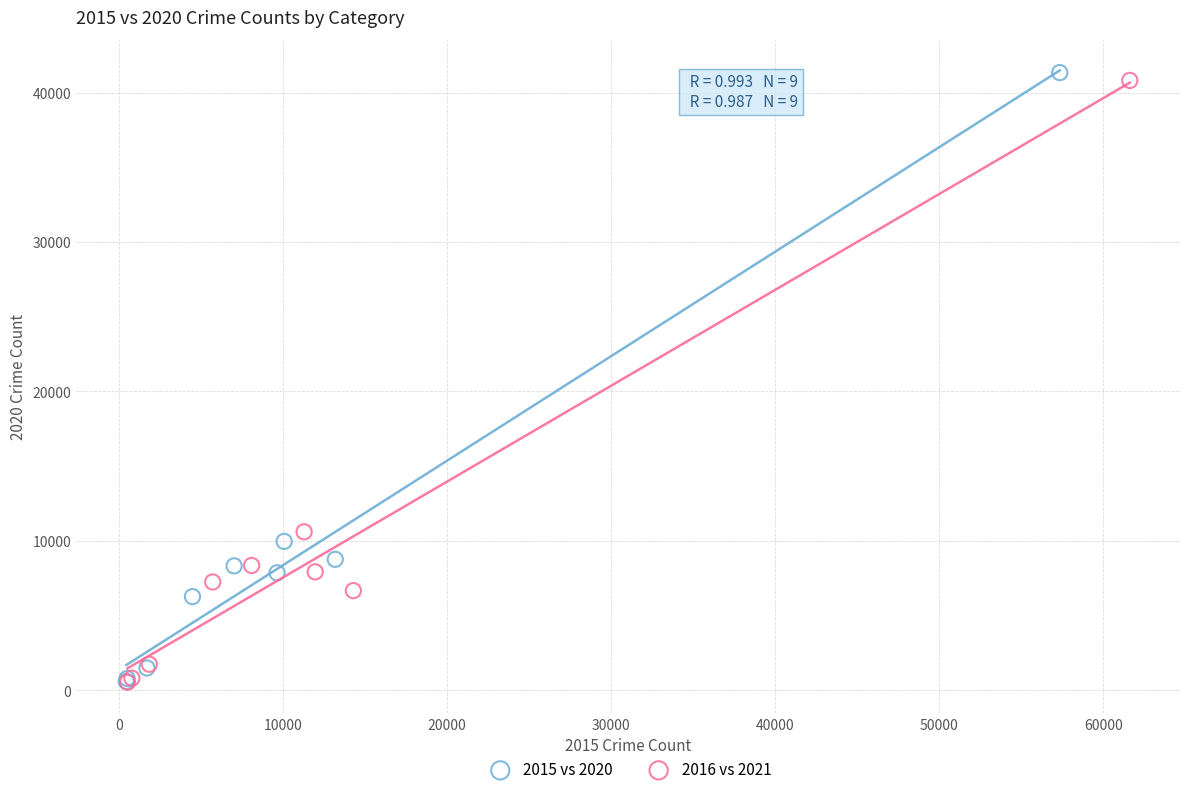

Which series has the widest spread of Y values?

2015 vs 2020